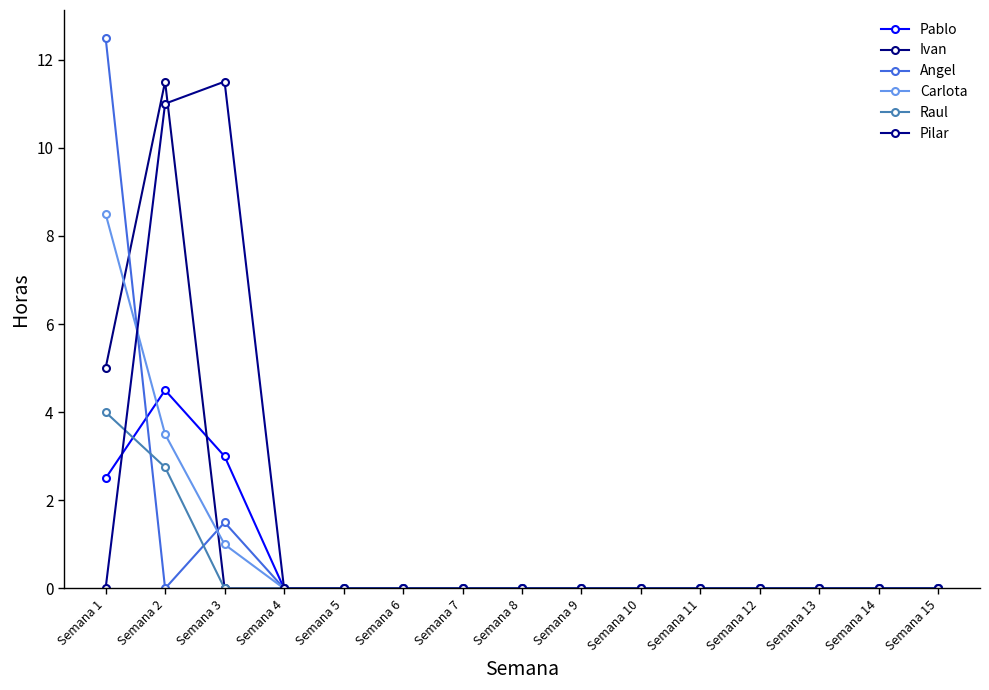

Where is Ivan nearest to the value 5?

Semana 1